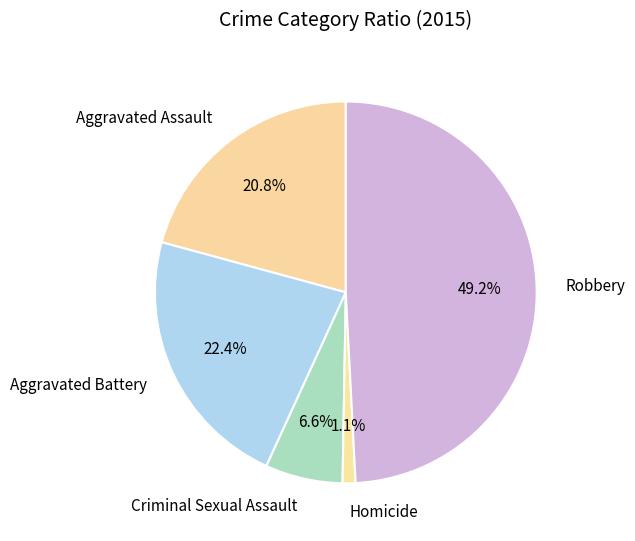

To the nearest percent, what is the difference between the Robbery and Homicide slice percentages?

48%